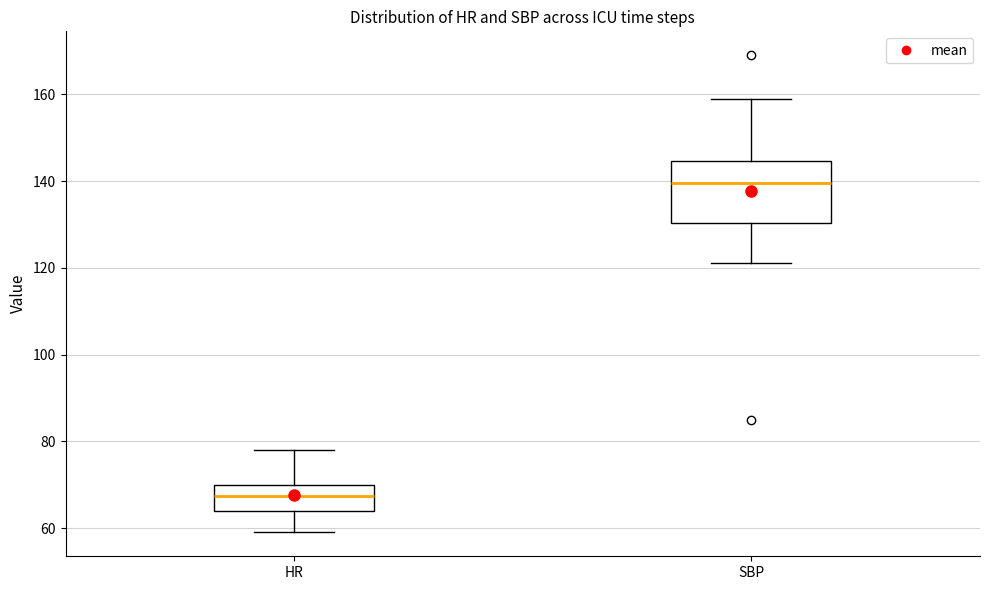

Where does the median line of the box for HR sit on the y-axis? The values are not printed on the chart, so give them approximately, as read against the axis.

68